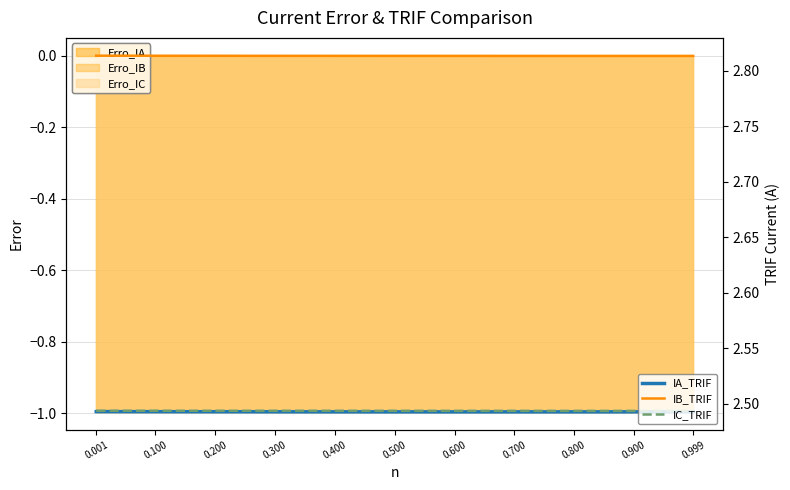

True or false: IC_TRIF has more than 1 points higher than both neighbors.

False